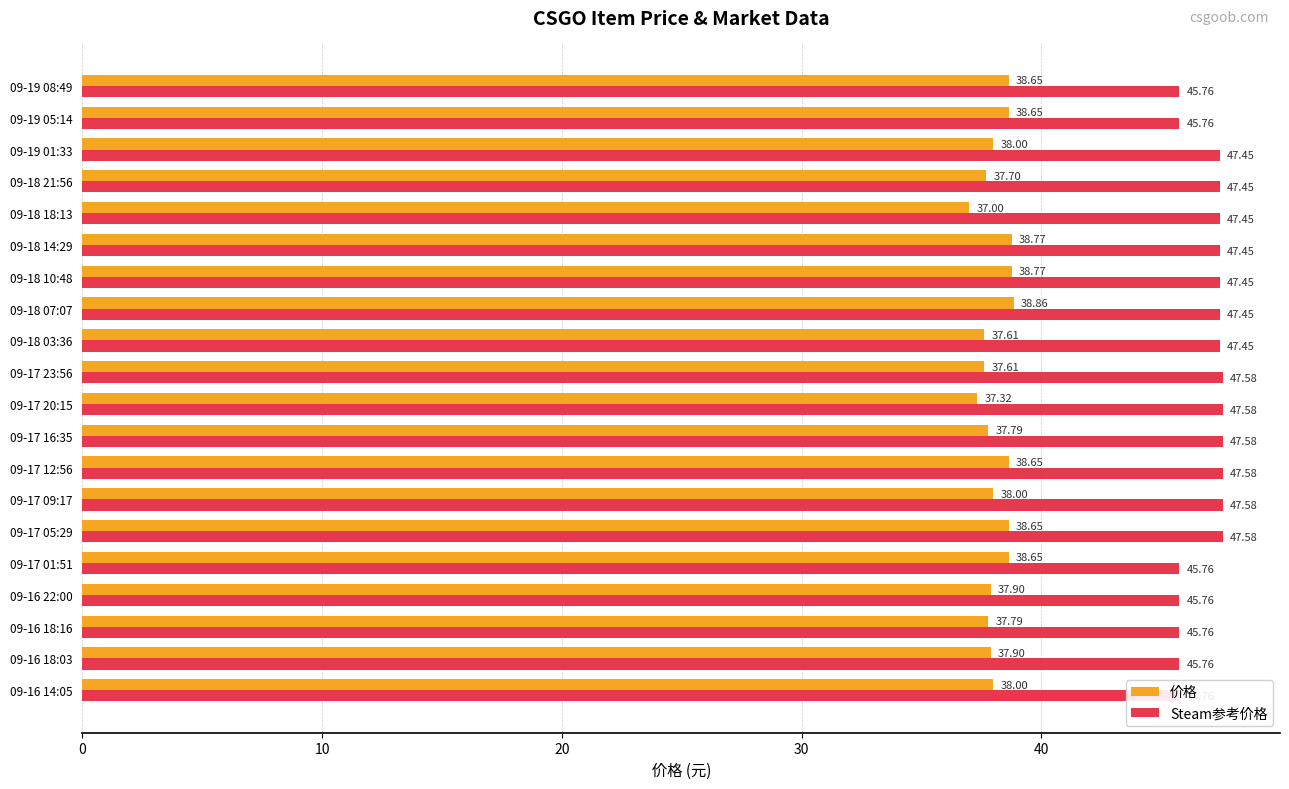

What is the value of the Steam参考价格 bar at the 5th from the left?

45.8